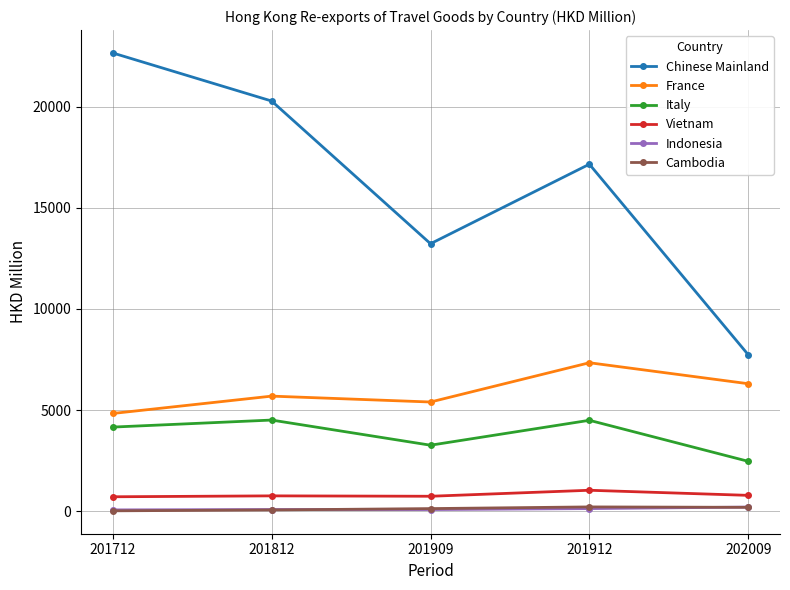

What is the sum of the Vietnam values at 201712 and 201812?

1467.7